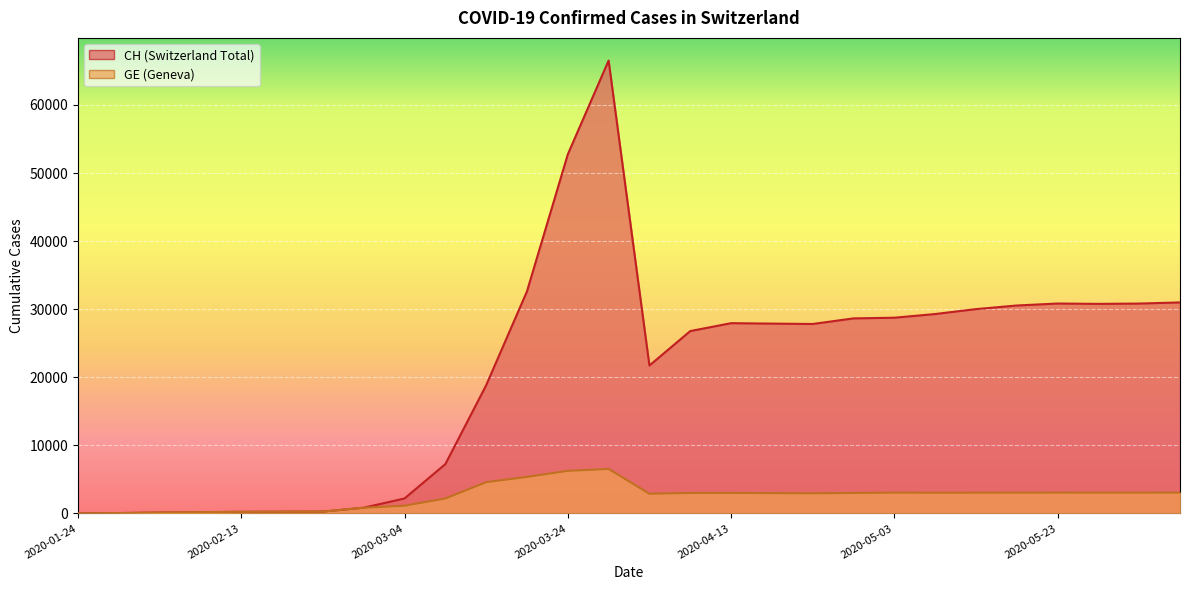

What is the label of the 12th point from the right?

2020-04-13